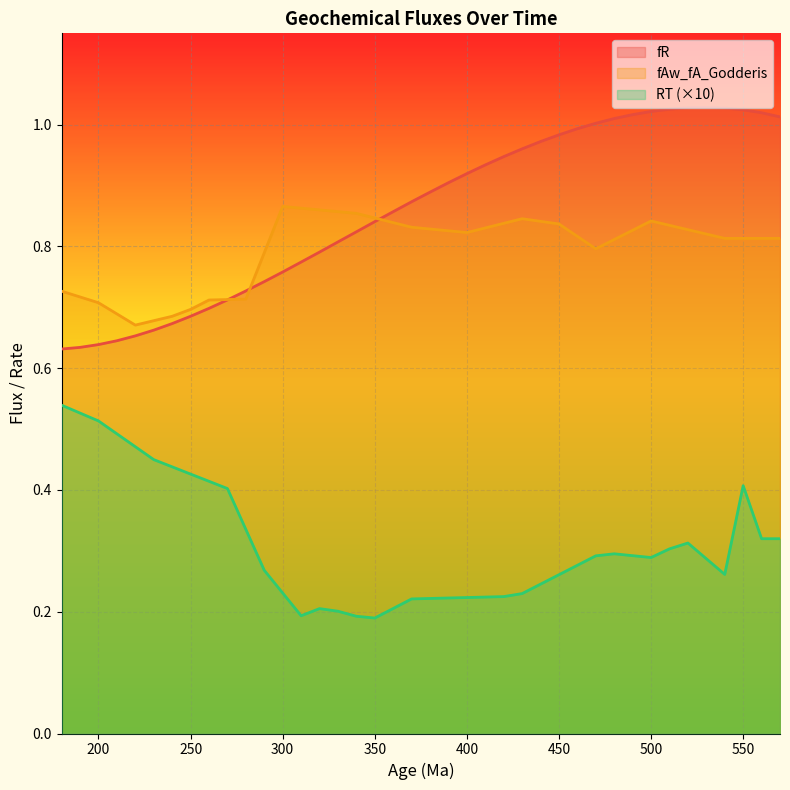

Between 540 and 550, which is larger?

540